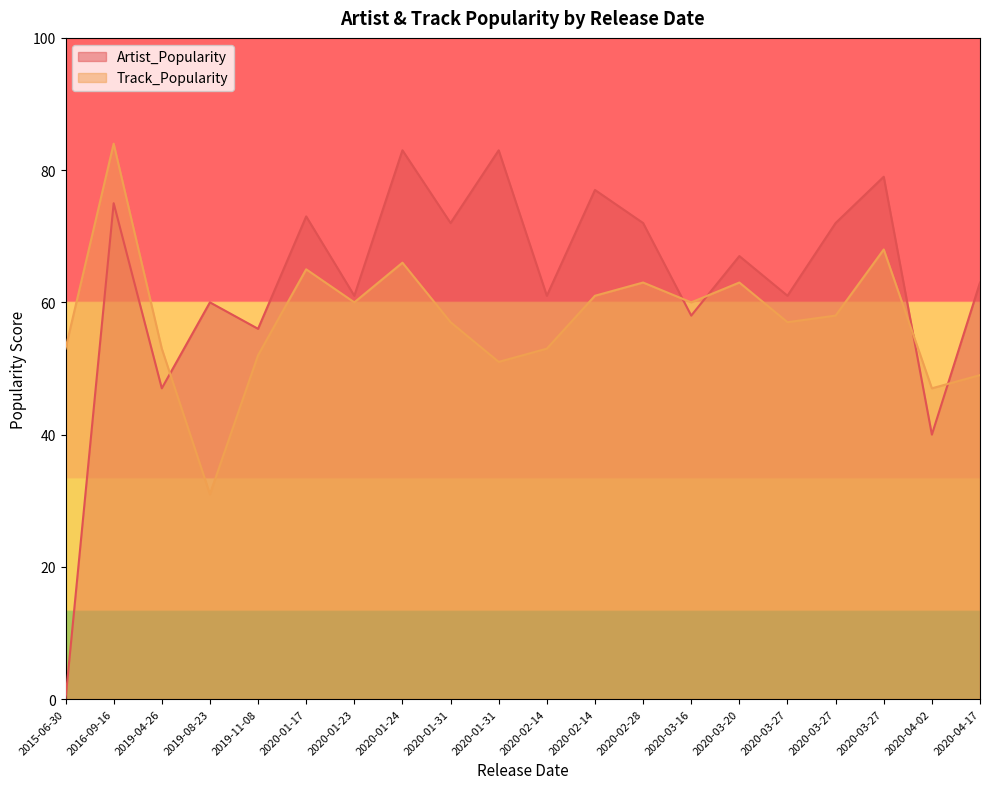

What is the greatest value displayed?

84